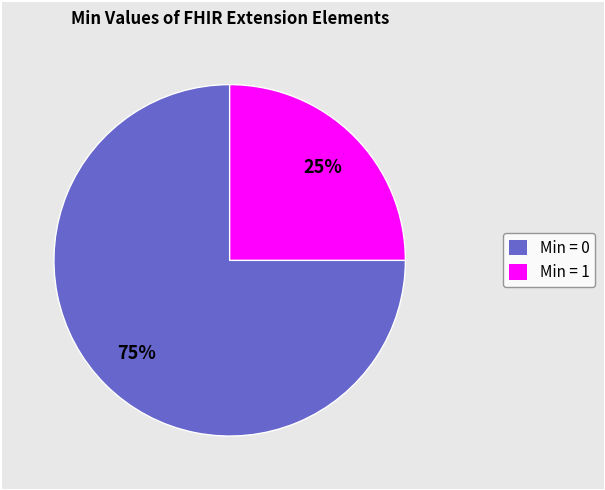

Do Min = 1 and Min = 0 together represent more than half of the pie?

Yes